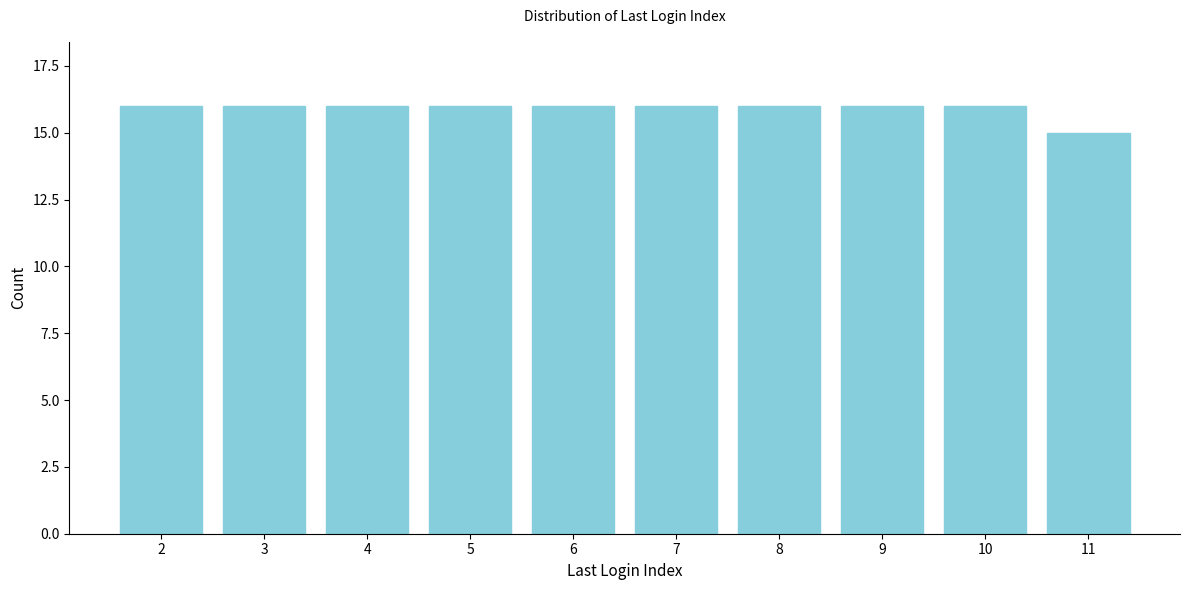

Reading left to right, transcribe all the data shown in this chart.

16	16	16	16	16	16	16	16	16	15